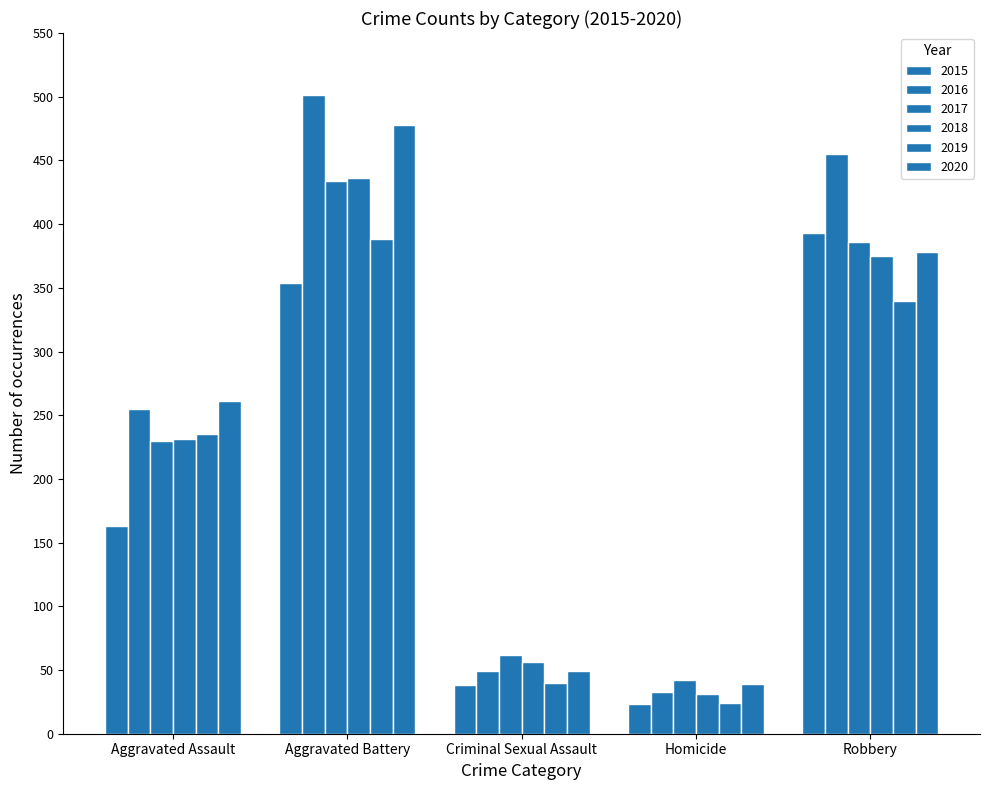

How many data points does each series have?

5